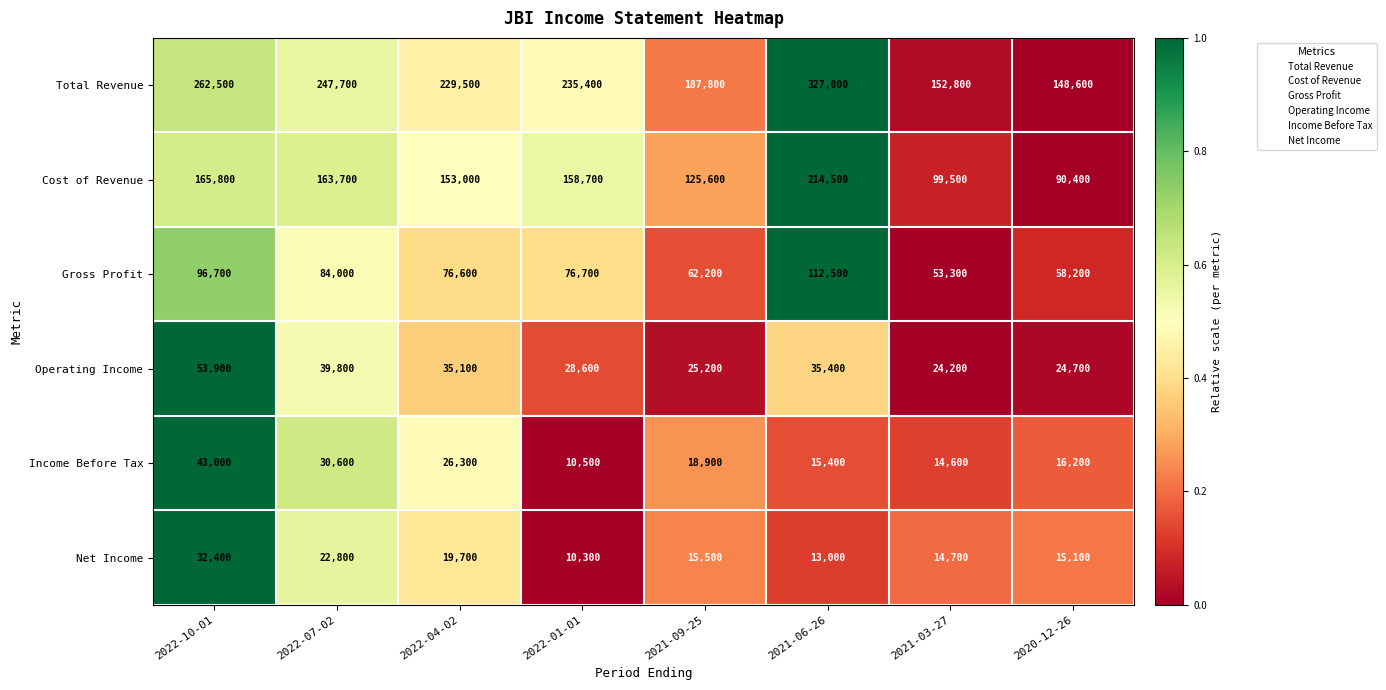

What is the average value of the Net Income series?

17938